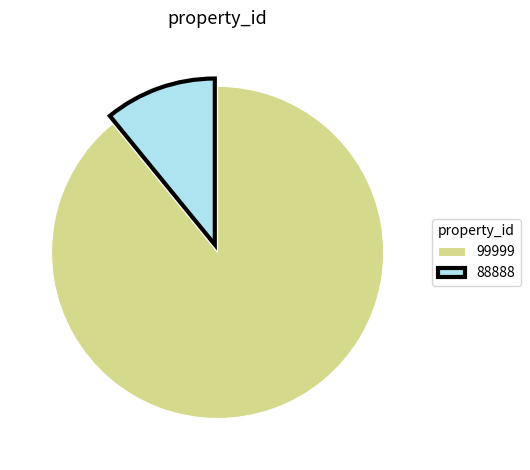

What is the ratio of the value at 99999 to the value at 88888?

8.2